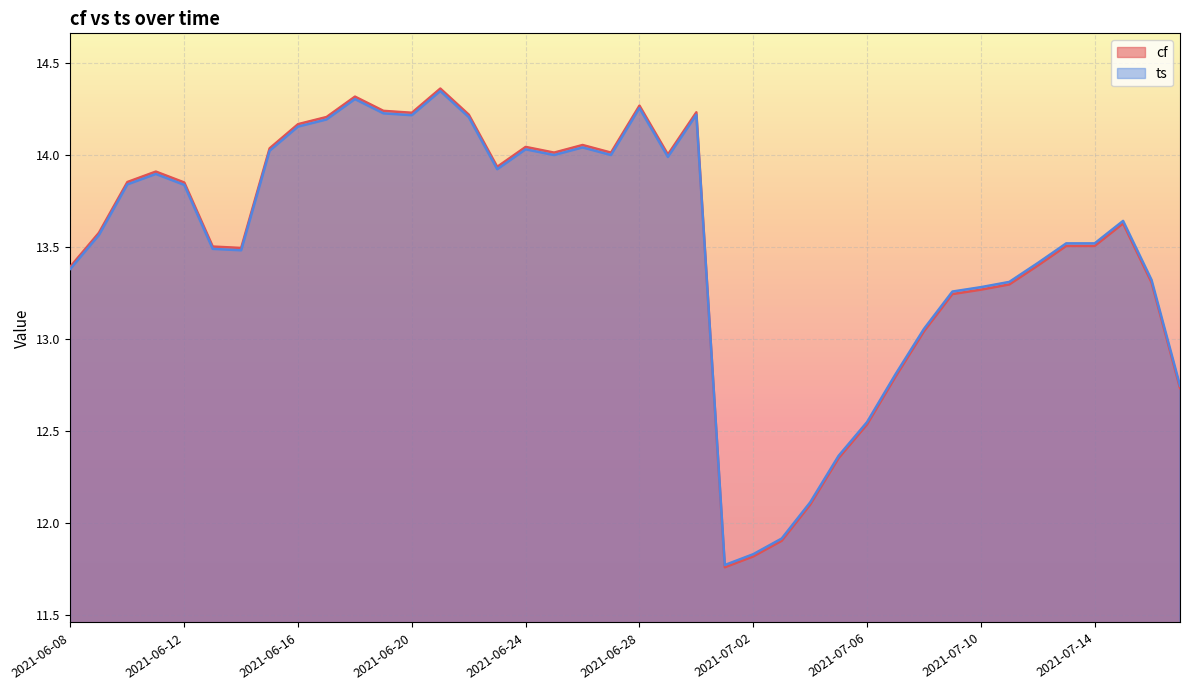

Does the chart display data point markers on the line(s)?

No